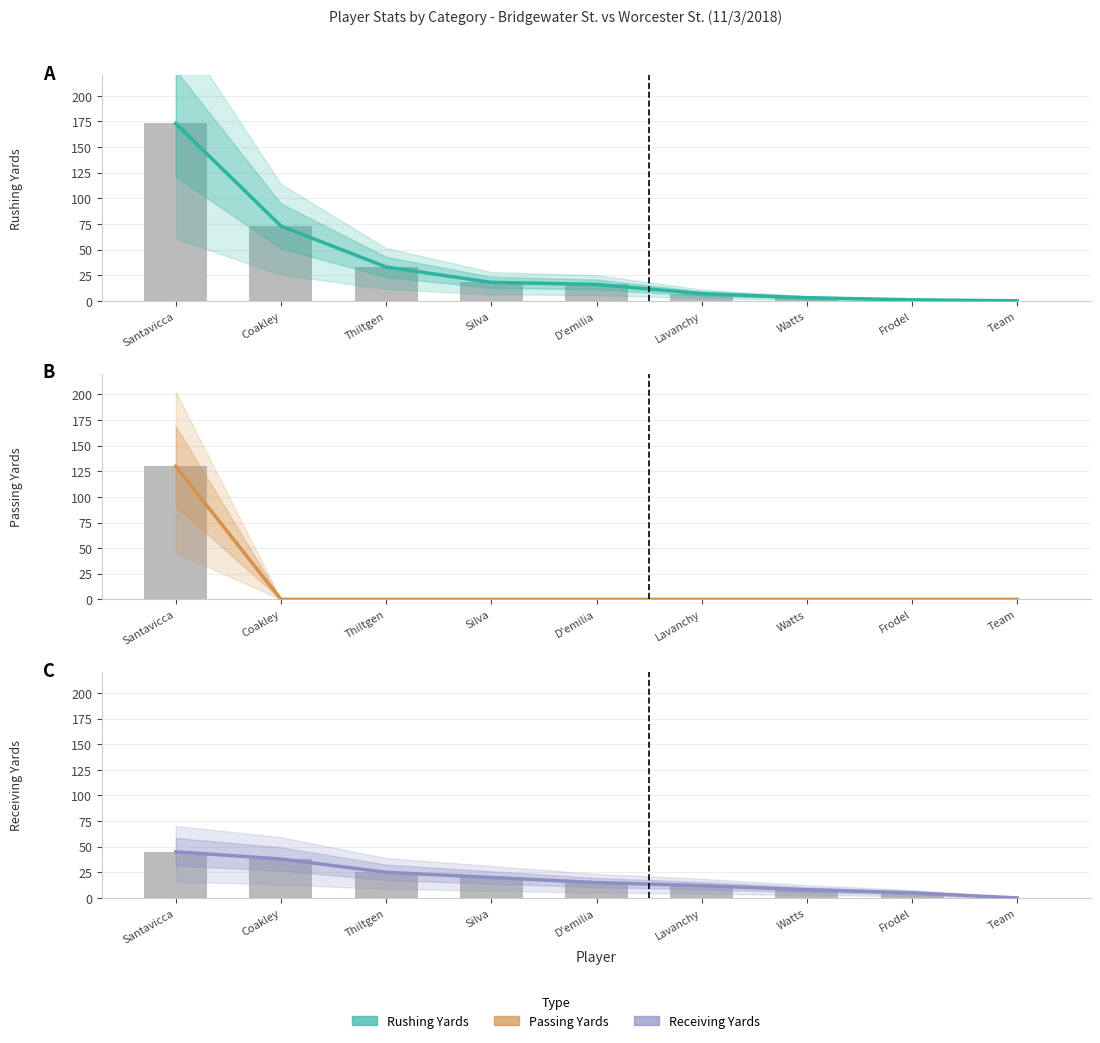

What is the difference between the Receiving Yards values at Santavicca and D'emilia?

30